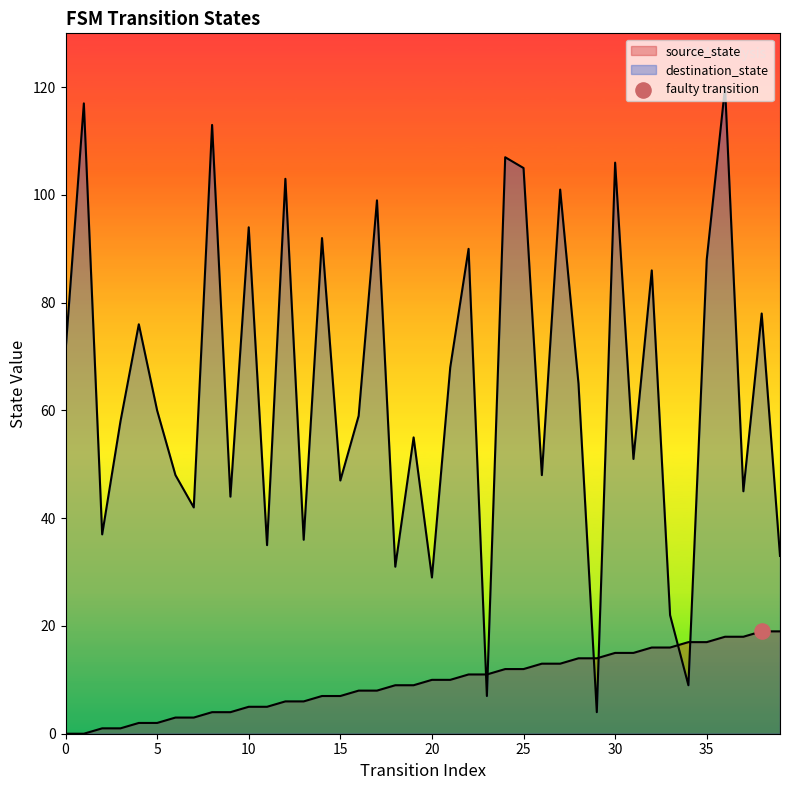

Which series reaches the minimum Y coordinate?

source_state